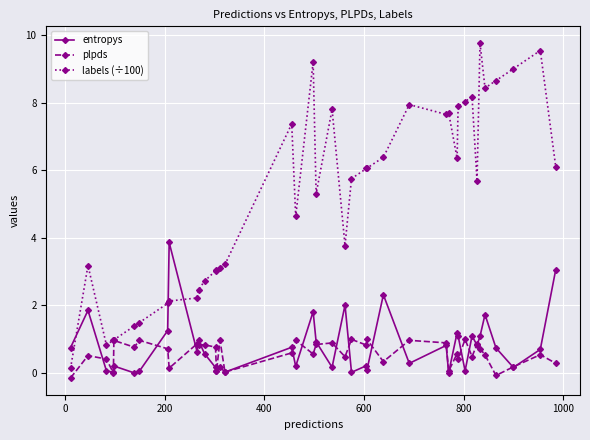

True or false: labels (÷100) and entropys intersect in this chart.

True